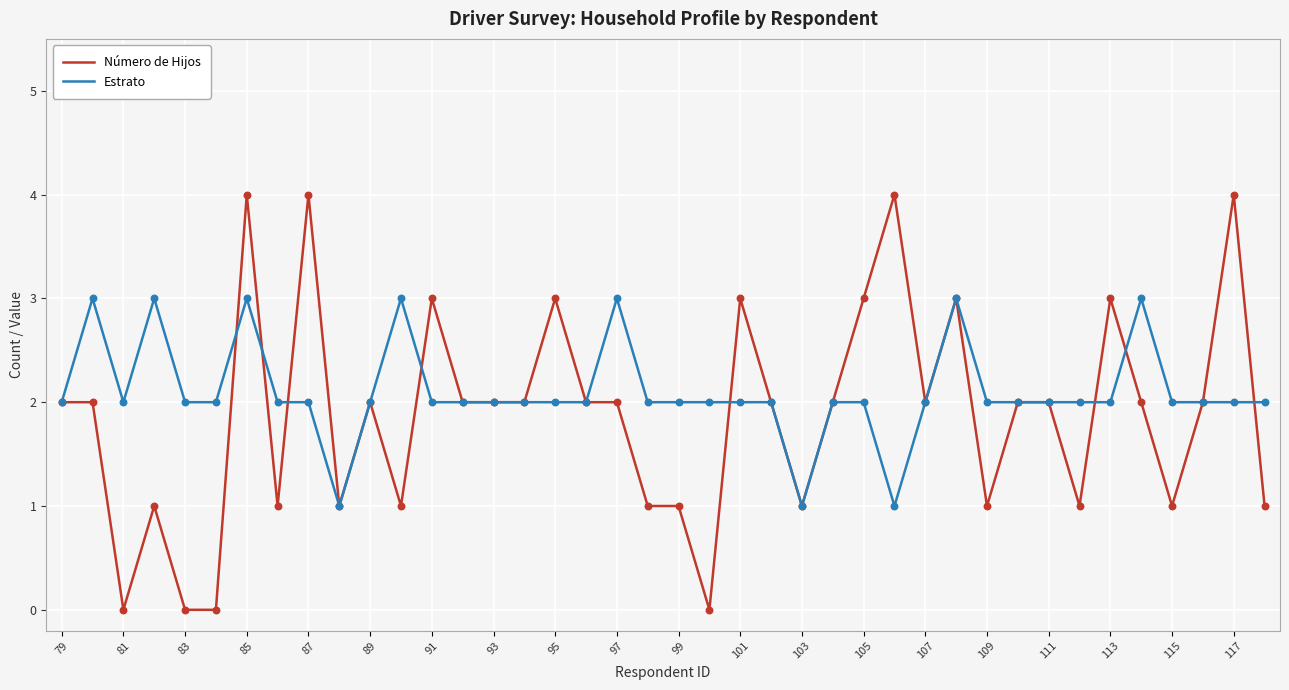

Which series has the widest spread of values?

Número de Hijos